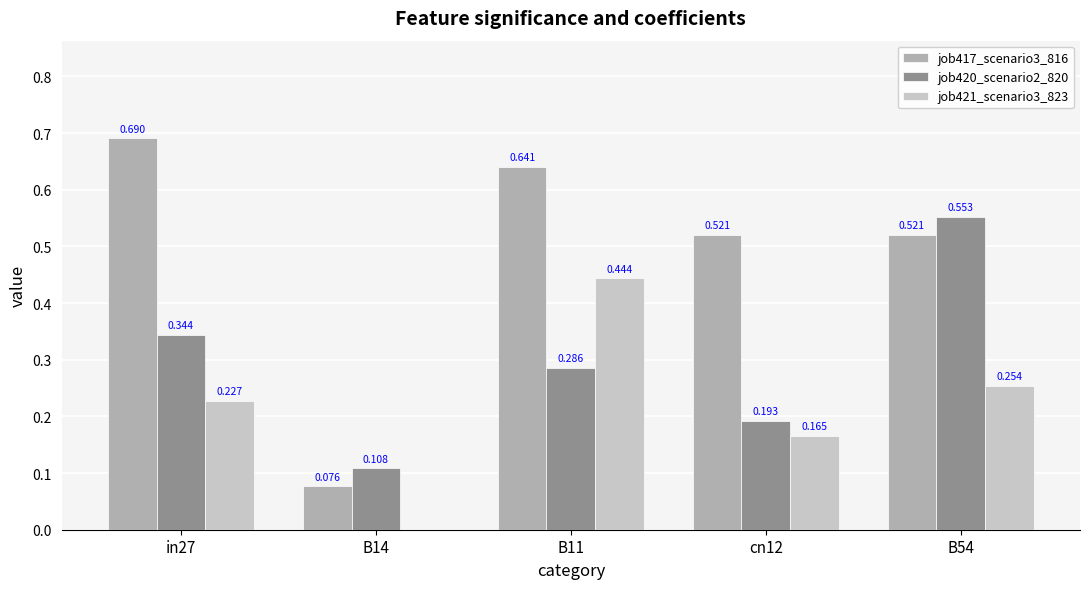

Is the value of job421_scenario3_823 at in27 greater than the value of job420_scenario2_820 at B11?

No